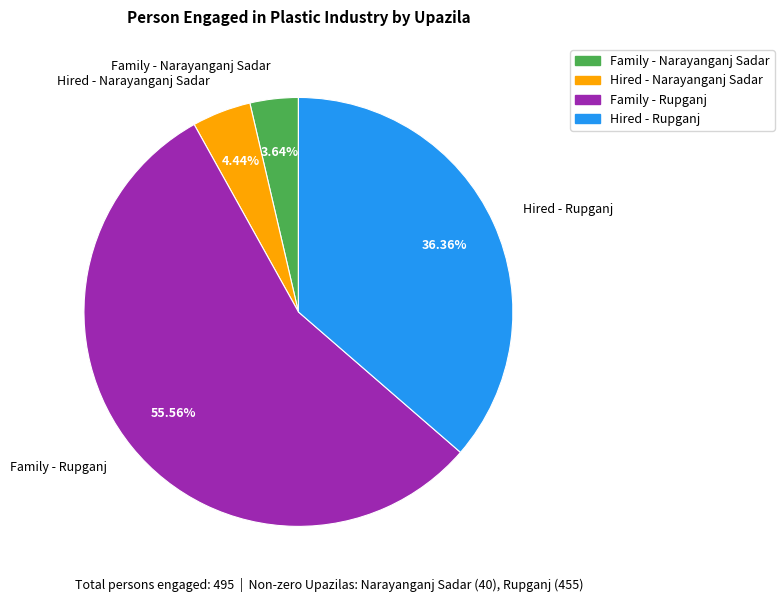

Approximately how many times larger is the value at Family - Narayanganj Sadar compared to Hired - Narayanganj Sadar?

0.8